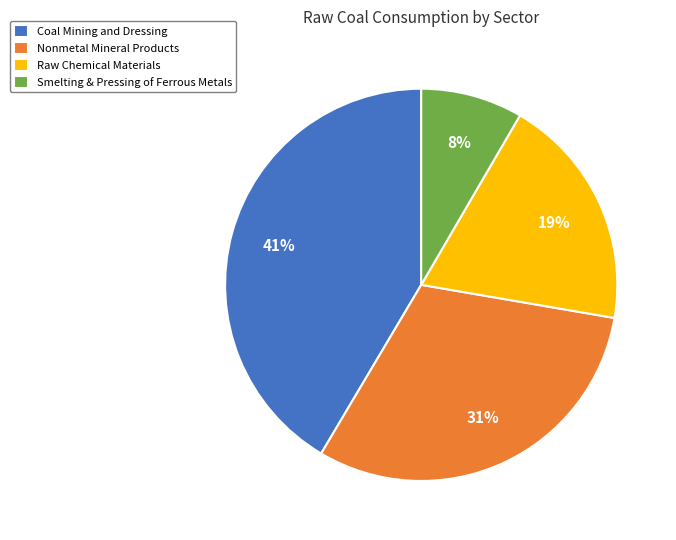

To the nearest percent, what is the difference between the Nonmetal Mineral Products and Raw Chemical Materials slice percentages?

12%